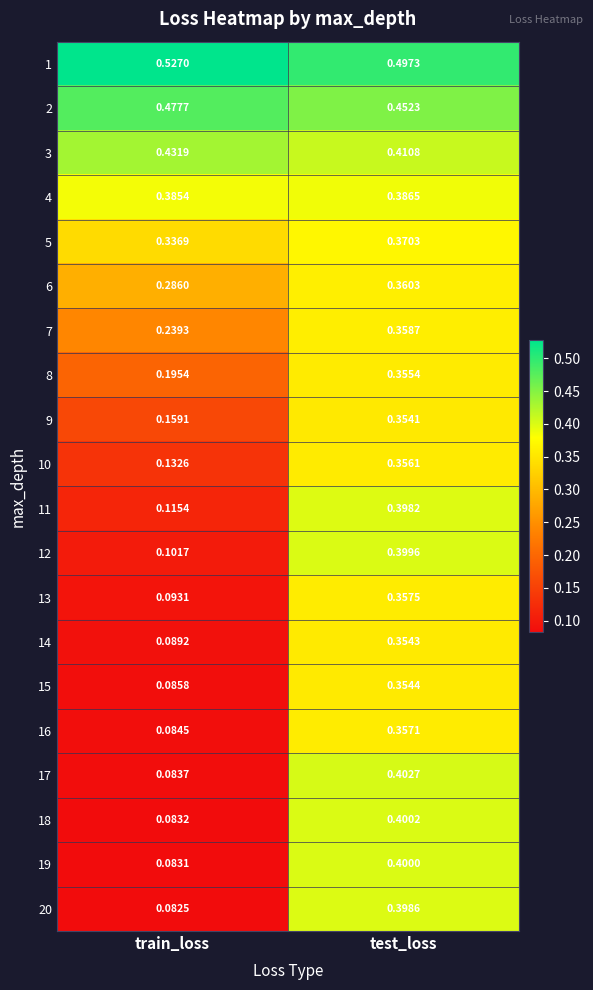

List the series in order of their peak value, highest first.

1, 2, 3, 17, 18, 19, 12, 20, 11, 4, 5, 6, 7, 13, 16, 10, 8, 15, 14, 9